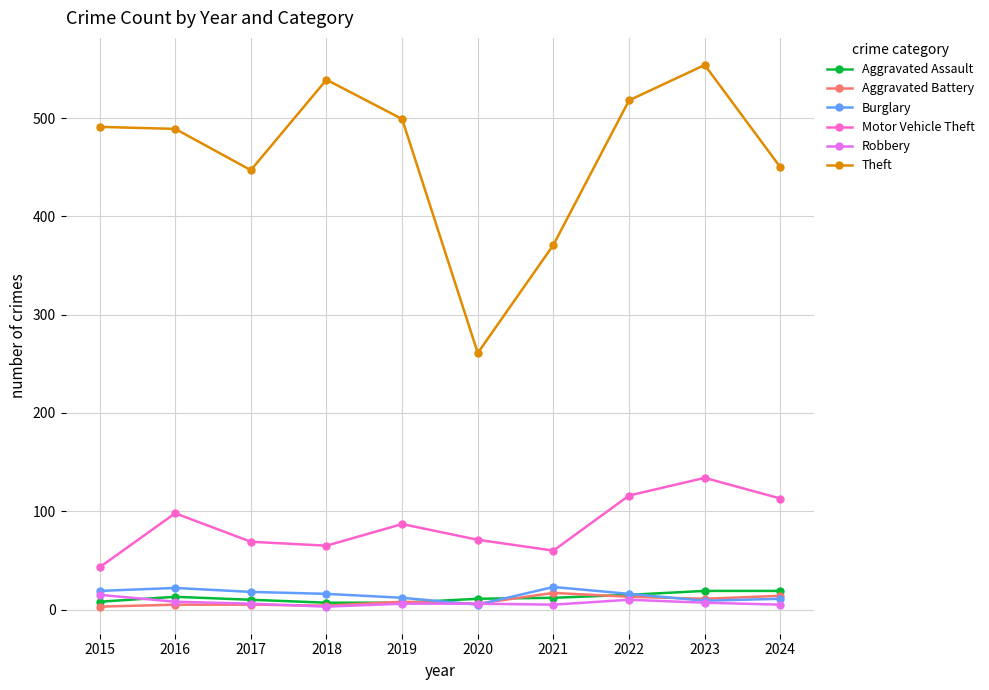

What are all the series names shown in the legend?

Aggravated Assault, Aggravated Battery, Burglary, Motor Vehicle Theft, Robbery, Theft